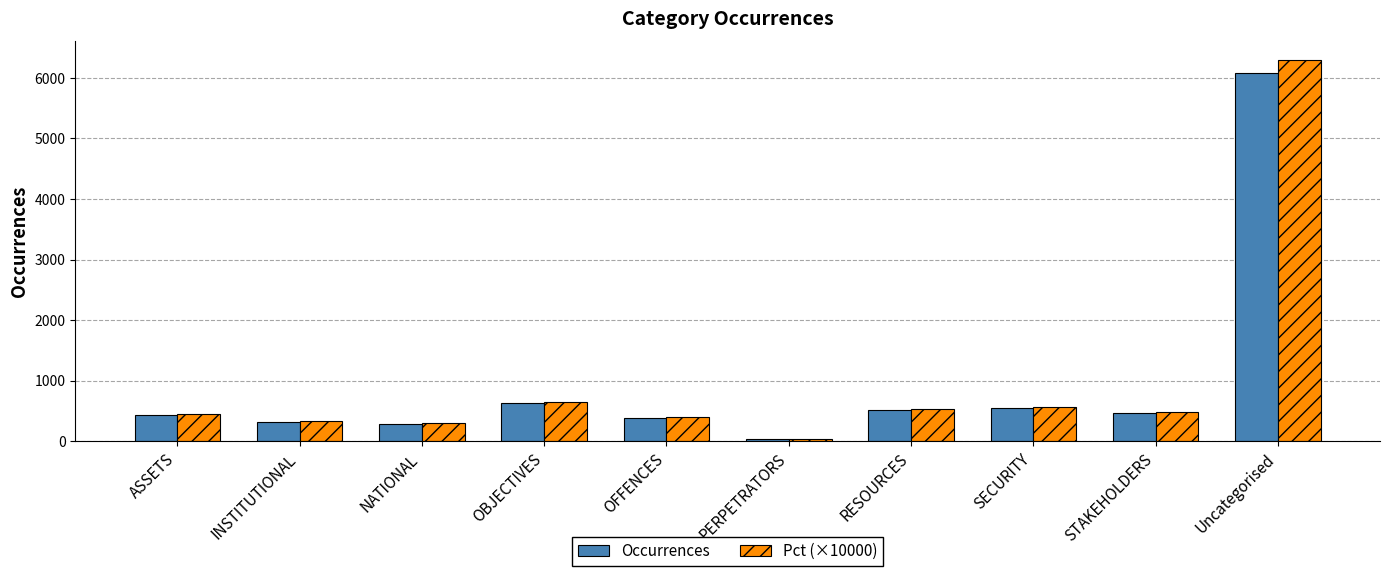

How many series are shown in this chart?

2